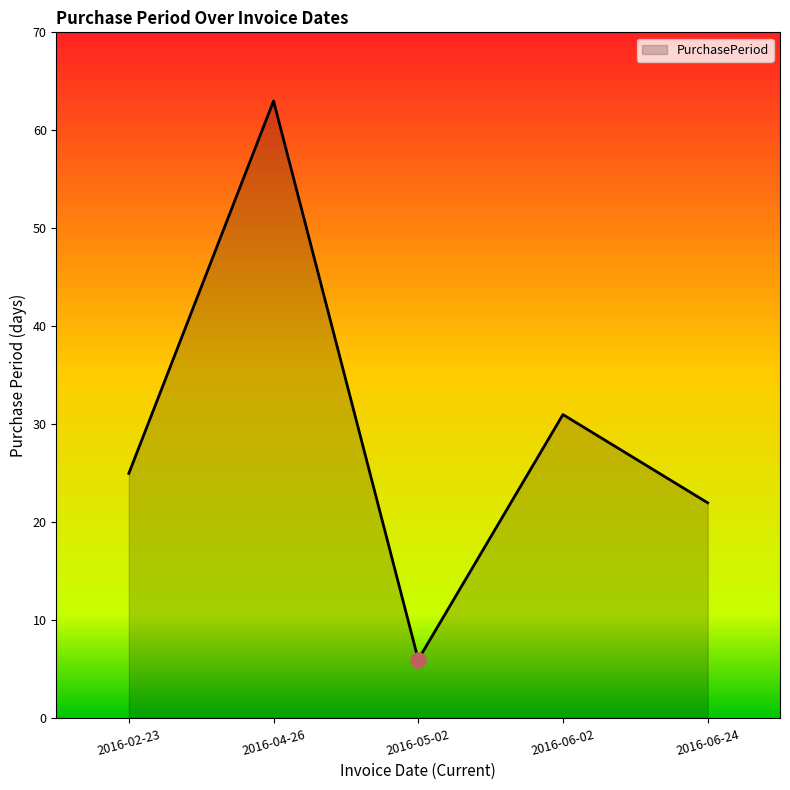

What is the change in value from 2016-04-26 to 2016-06-24?

-41